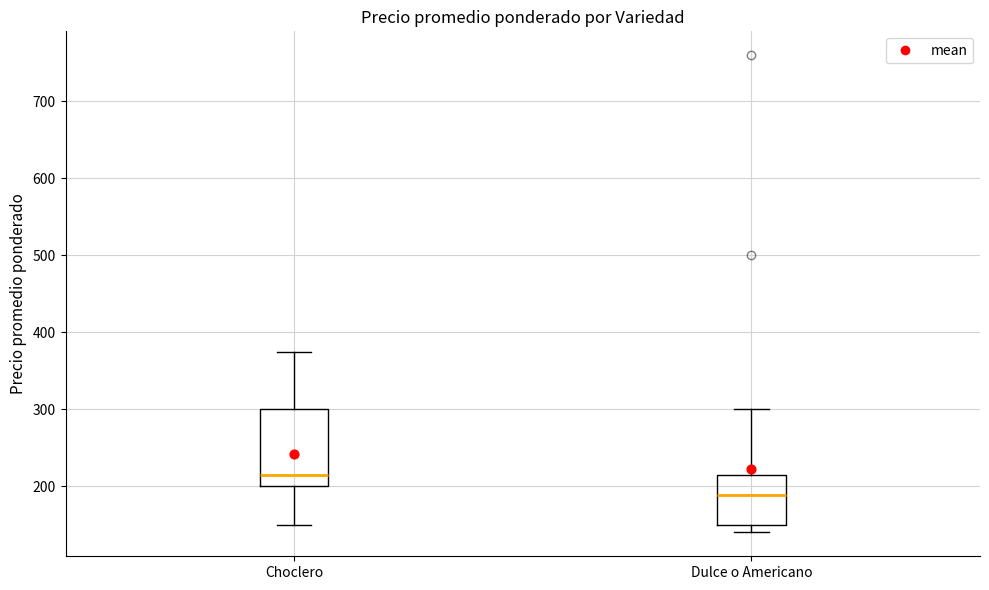

Which box's median line is the lowest?

Dulce o Americano